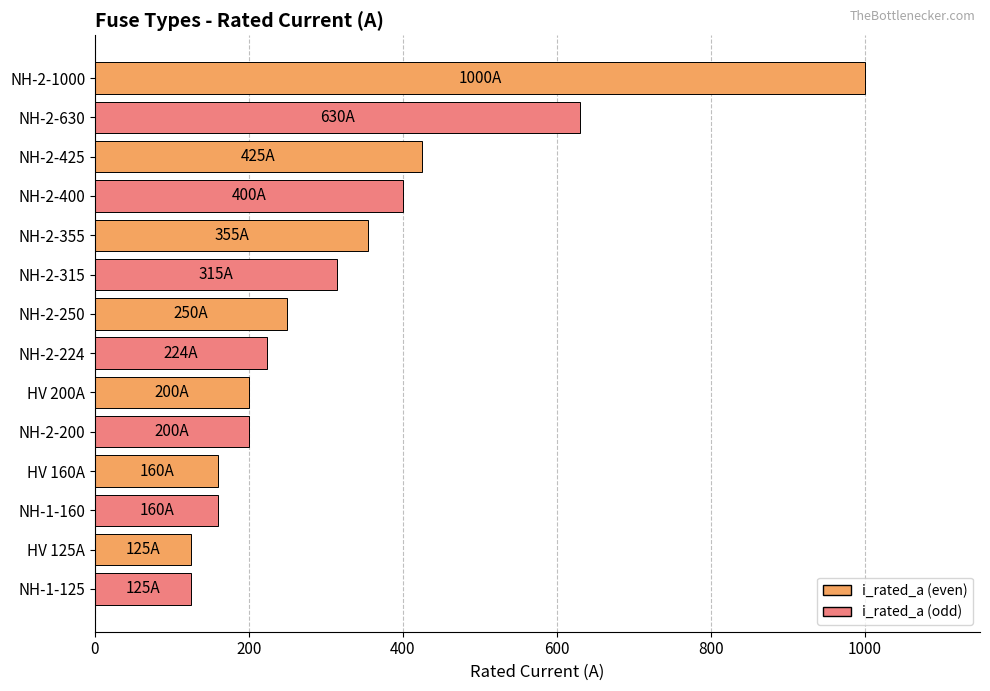

What is the smallest value displayed?

125